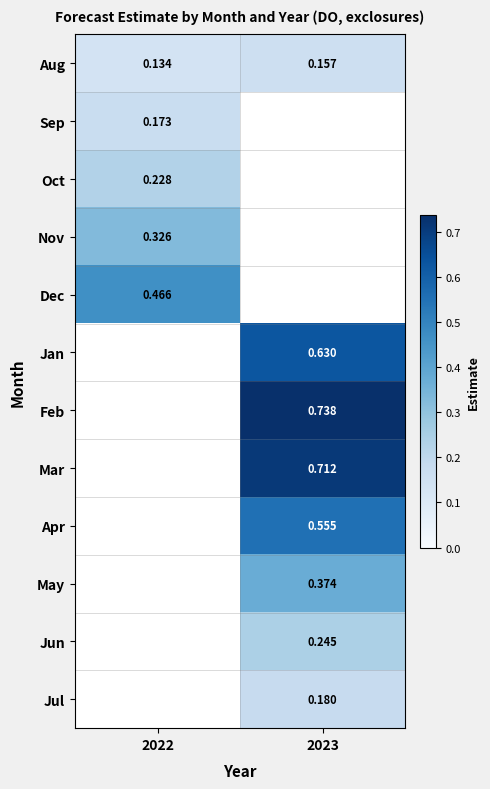

What is the minimum value for Aug?

0.1